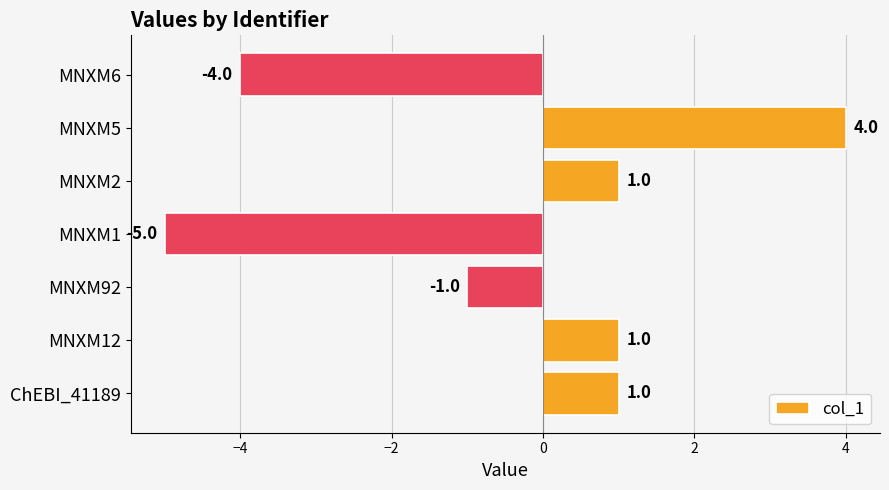

Is it true that the value at MNXM2 is 1?

True